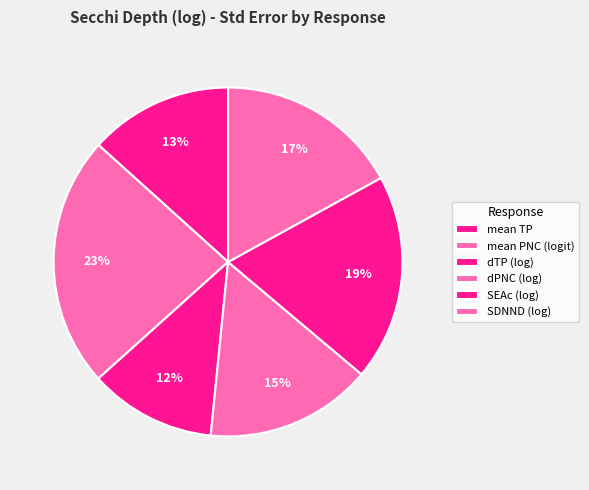

What percentage is the SDNND (log) slice, to the nearest percent?

17%